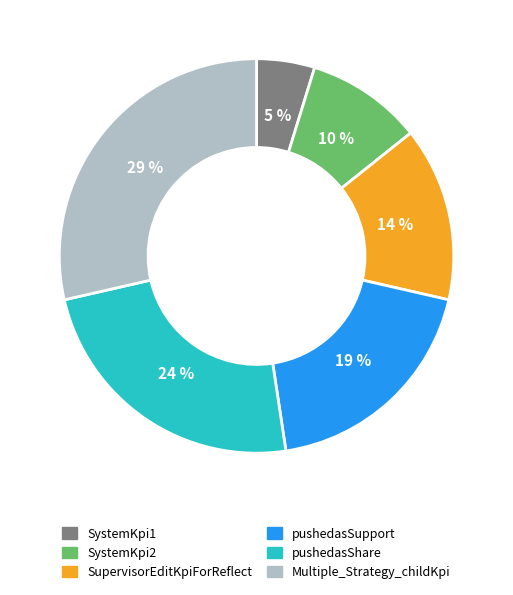

What is the ratio of the value at pushedasShare to the value at SupervisorEditKpiForReflect?

1.7